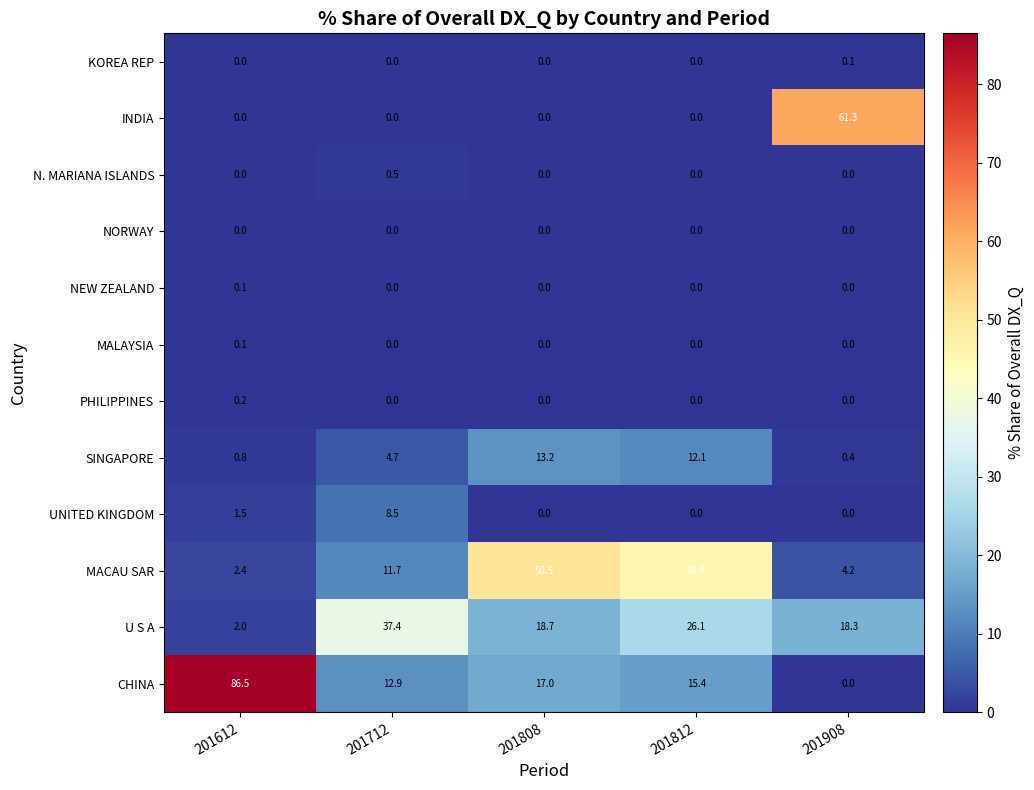

What is the maximum value for U S A?

37.4